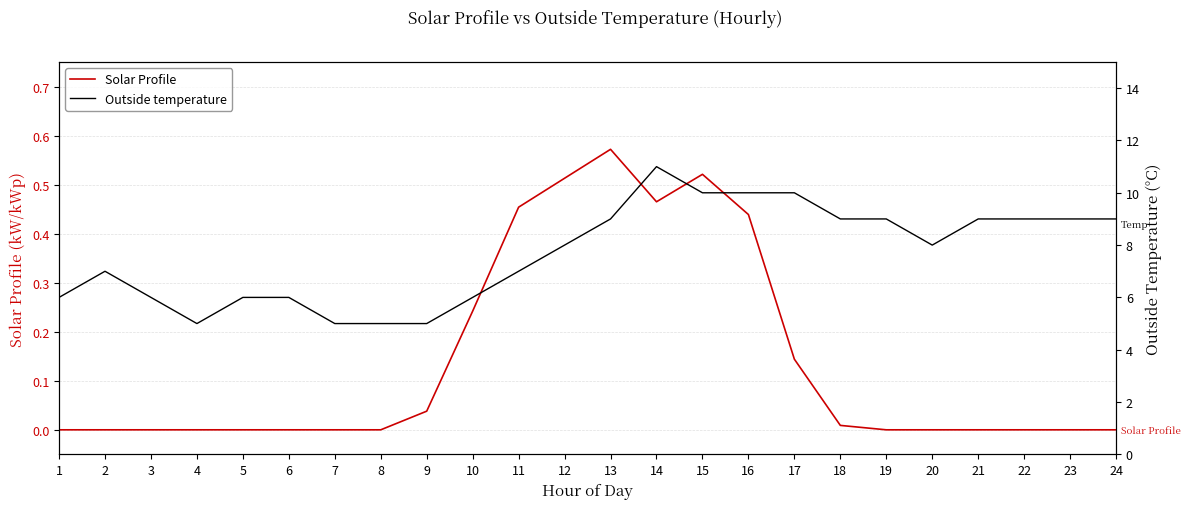

Which series changed the most between 3 and 19?

Outside temperature